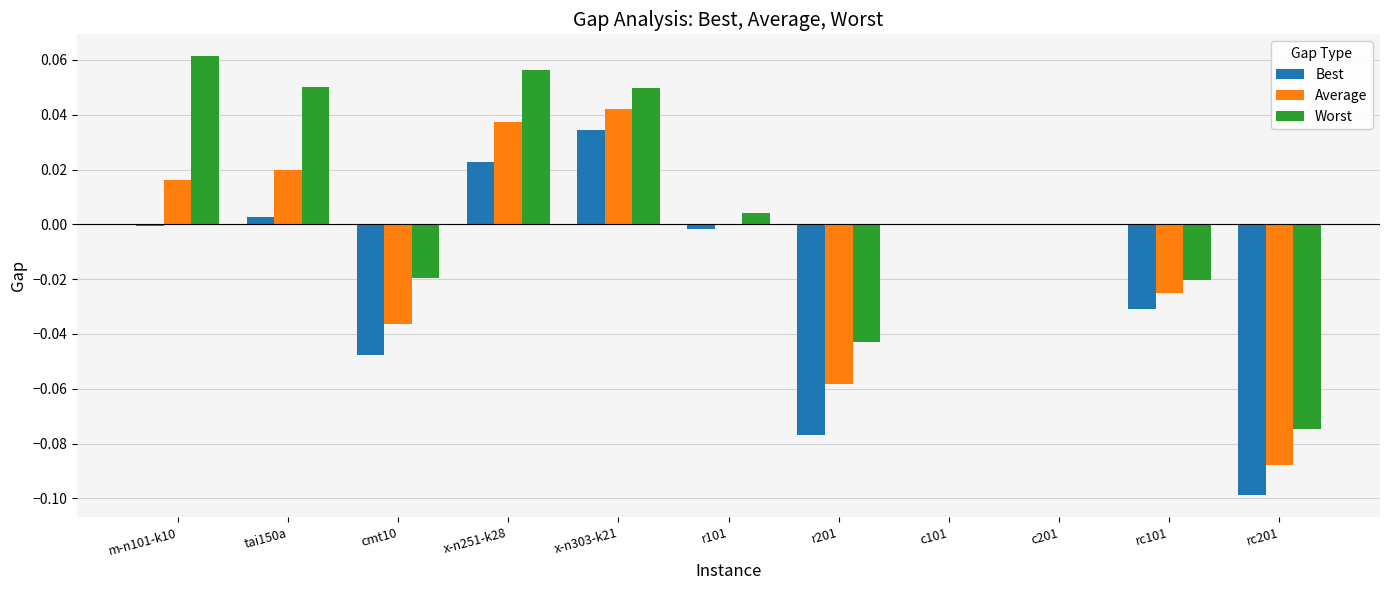

Which series has the largest total across all categories?

Worst